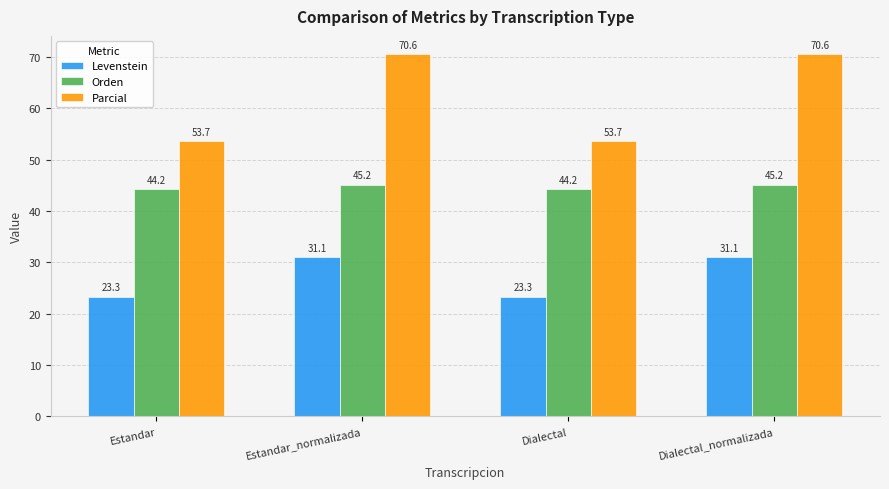

How many distinct data groups are displayed?

3